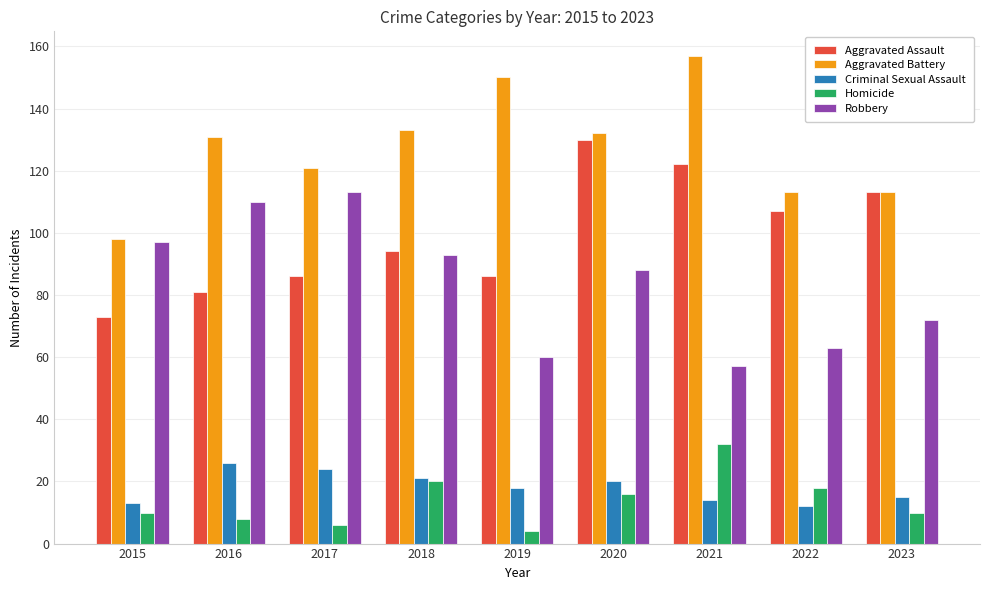

What is the difference between the Aggravated Battery values at 2018 and 2022?

20